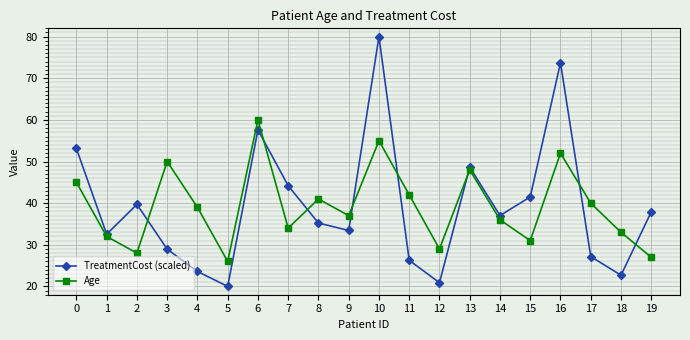

Where is TreatmentCost (scaled) nearest to the value 50?

13